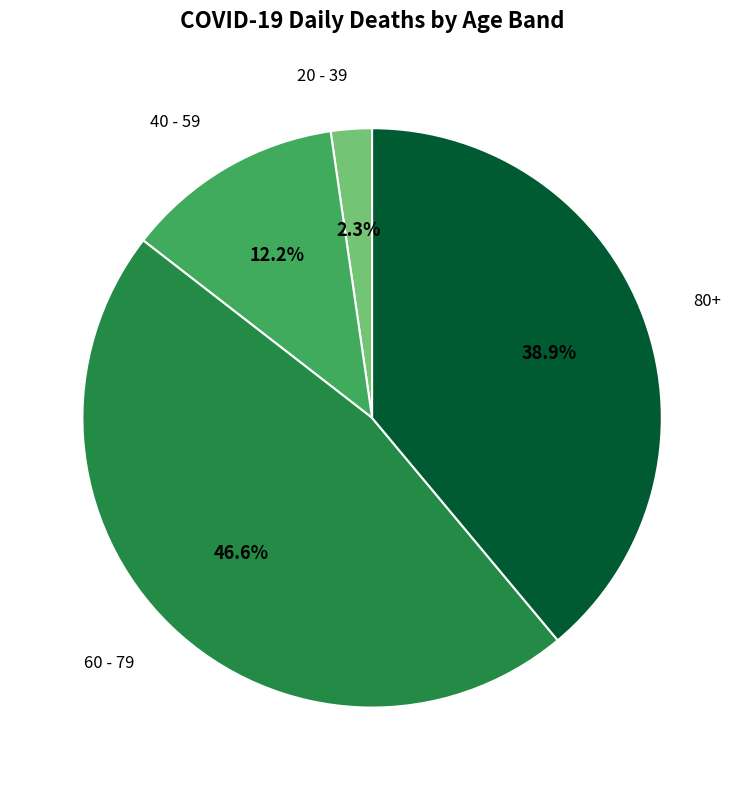

To the nearest percent, what is the average slice percentage?

25%